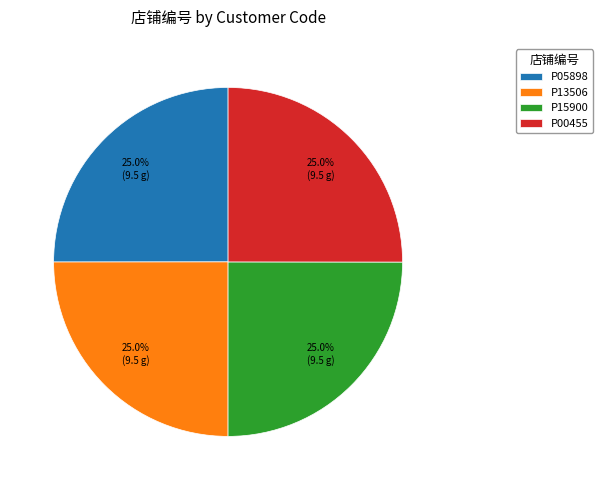

To the nearest percent, what percentage of the pie is P13506?

25%